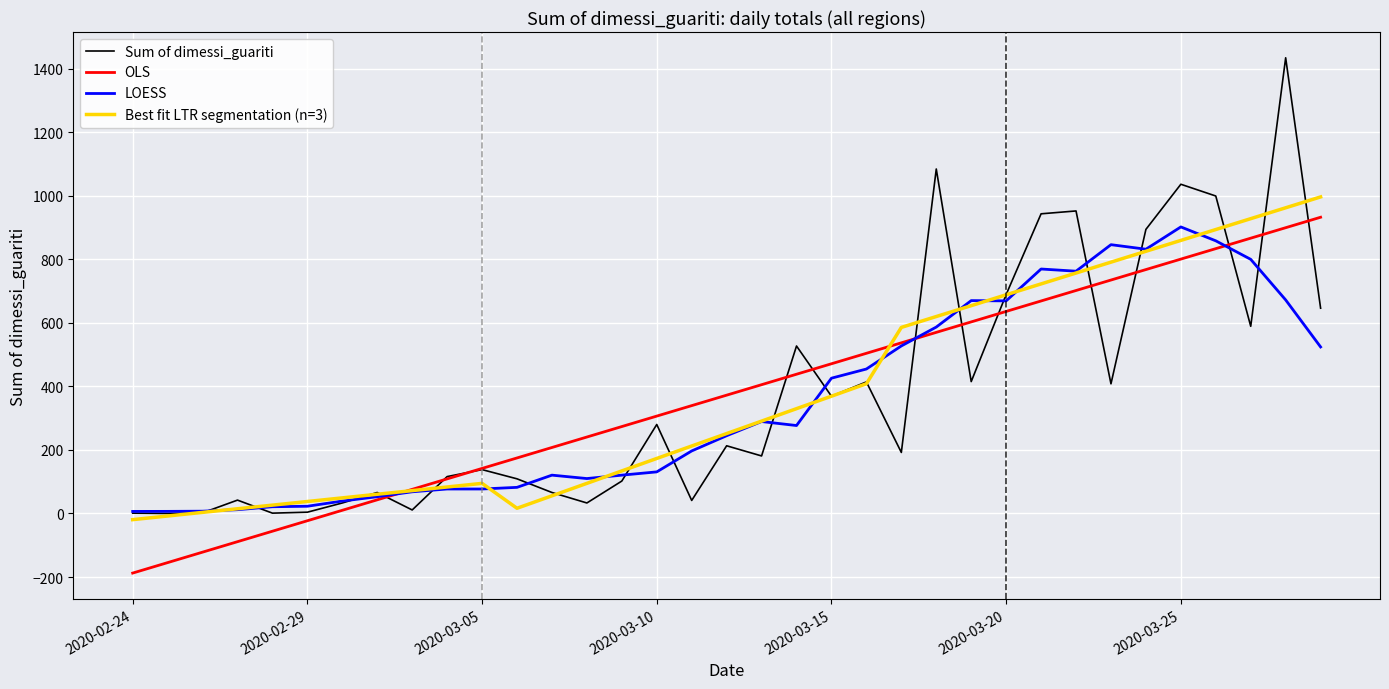

Which series has the widest spread of values?

Sum of dimessi_guariti